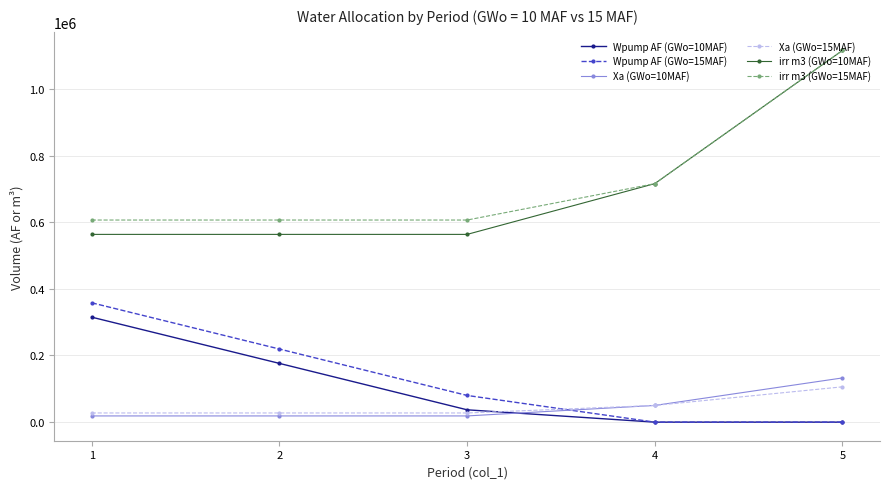

Does the chart display data point markers on the line(s)?

Yes